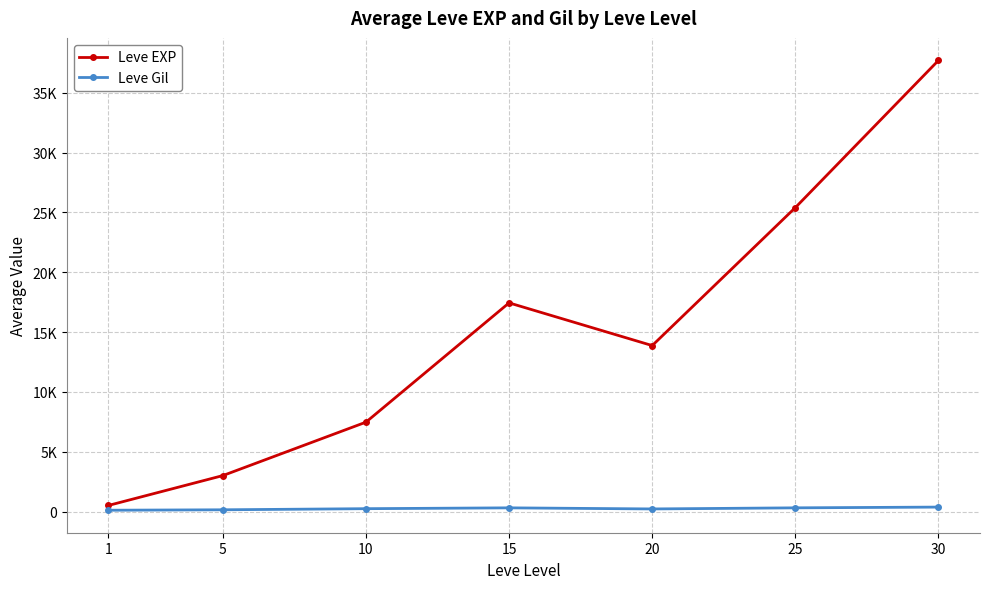

At which category does Leve Gil reach its first local valley?

20